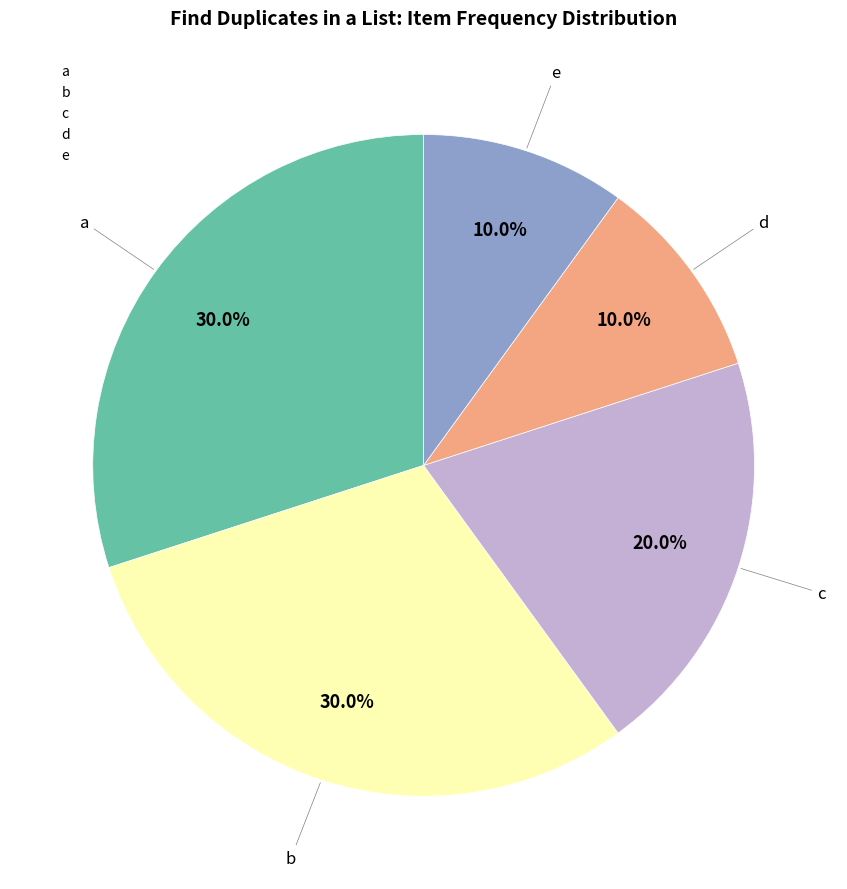

To the nearest percent, what is the average slice percentage?

20%